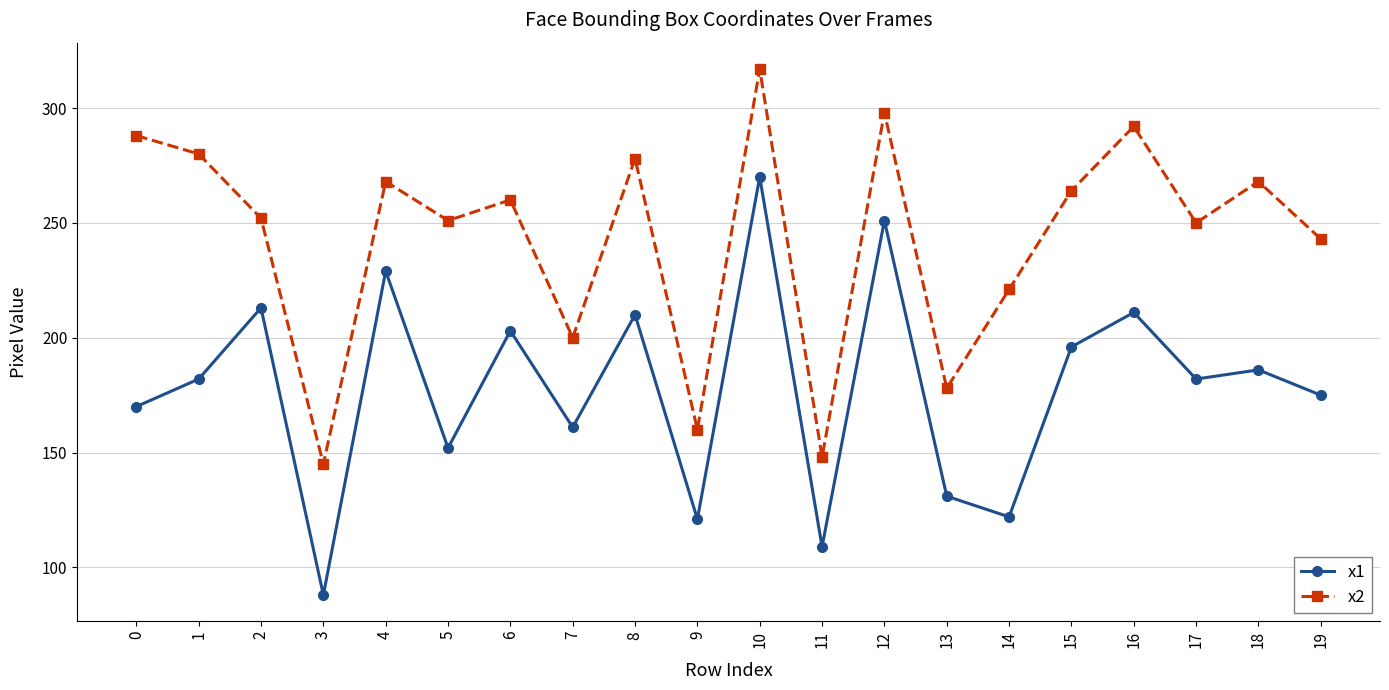

Rank the series by their average value, from highest to lowest.

x2, x1